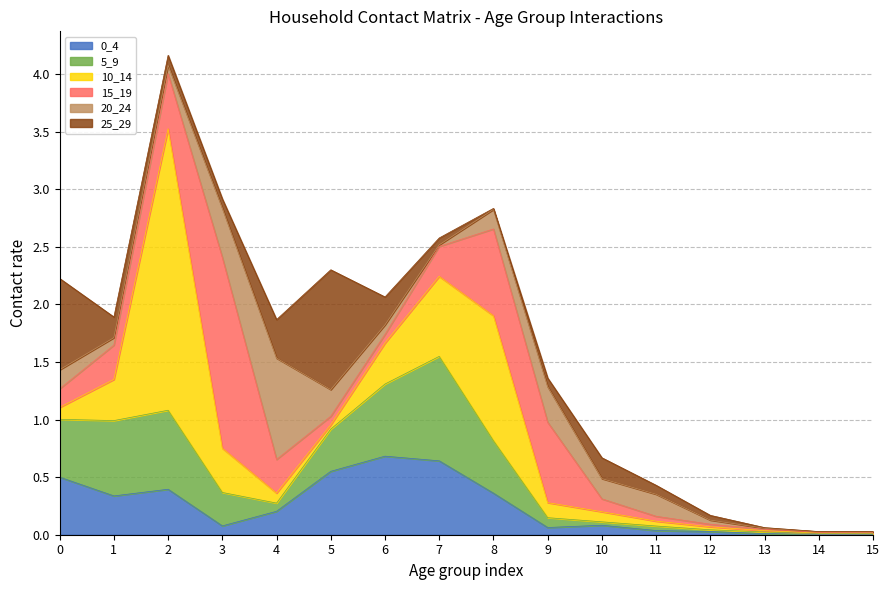

True or false: 0_4 has a value of 0.3 at 1.

True